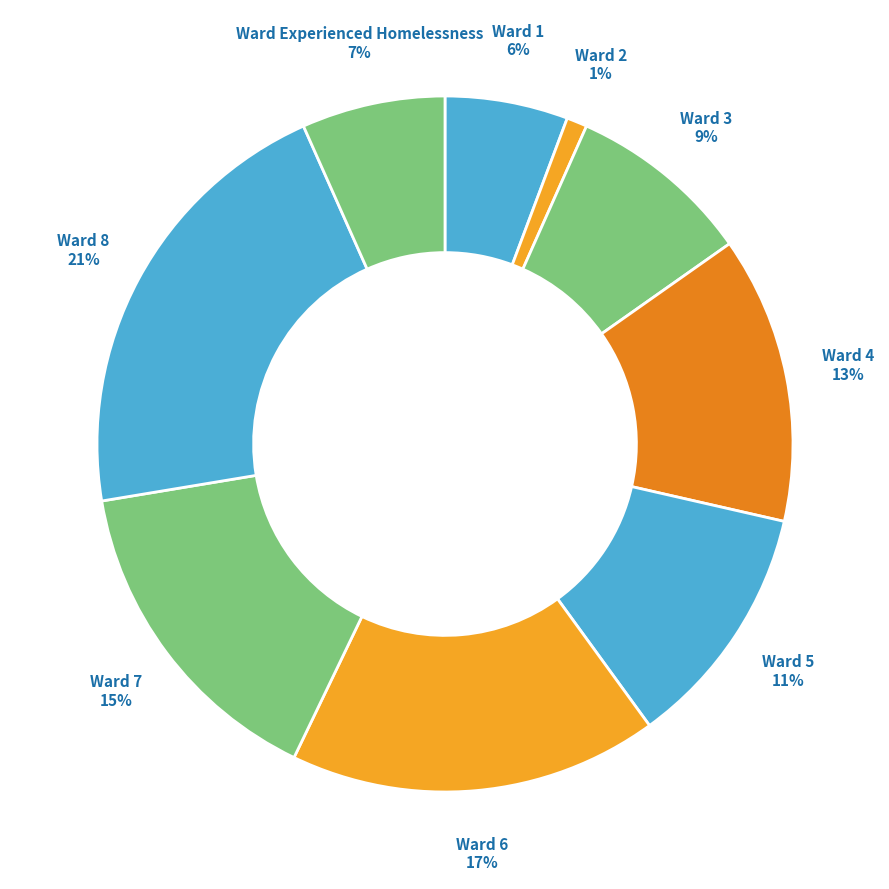

What is the smallest slice in the pie chart?

2